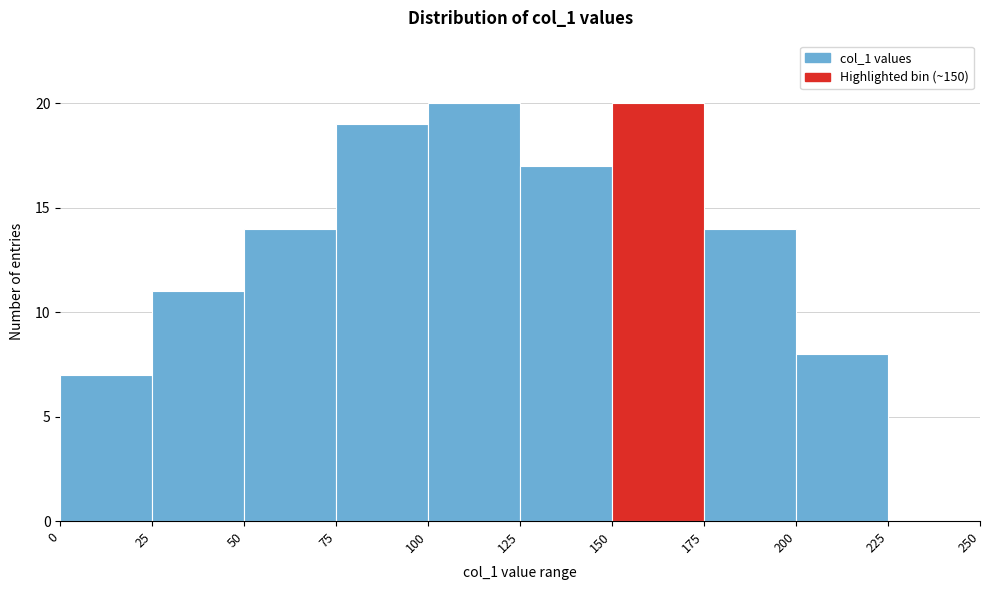

What is the height of the bar covering 200 to 225 on the x-axis? The values are not printed on the chart, so give them approximately, as read against the axis.

8